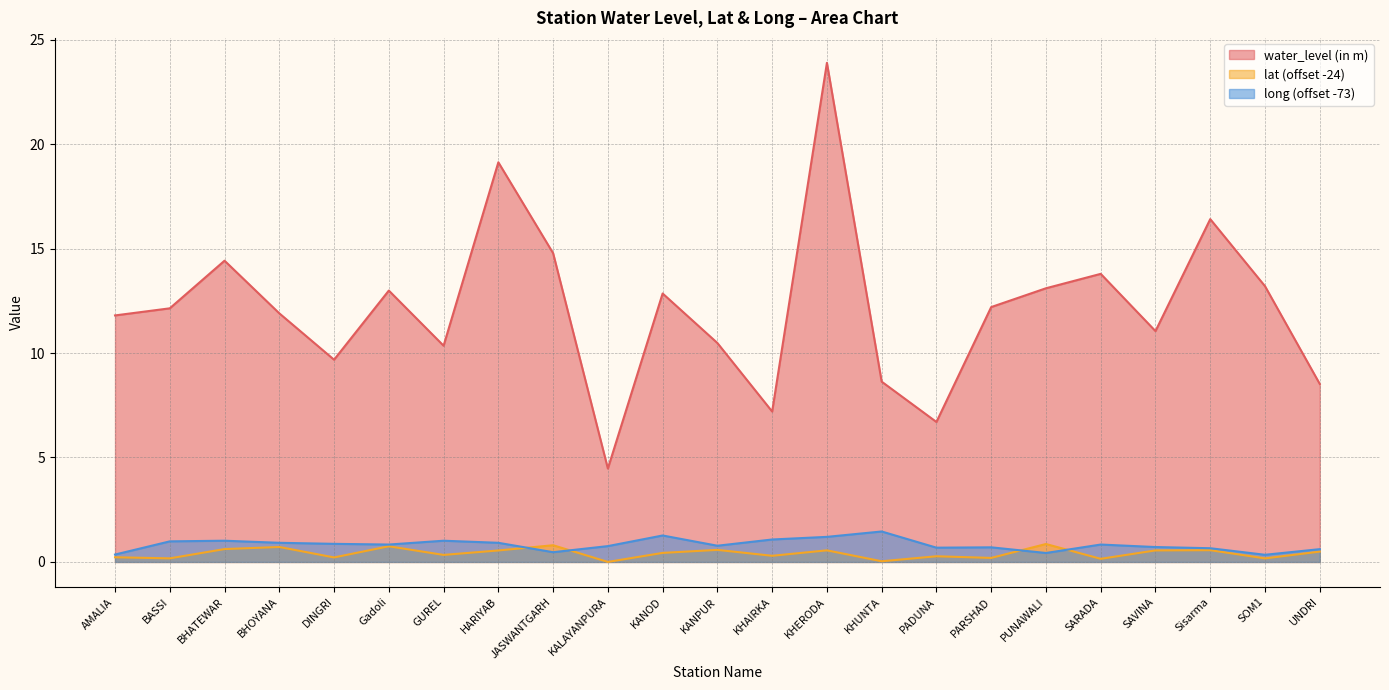

True or false: long and water_level (in m) intersect in this chart.

False